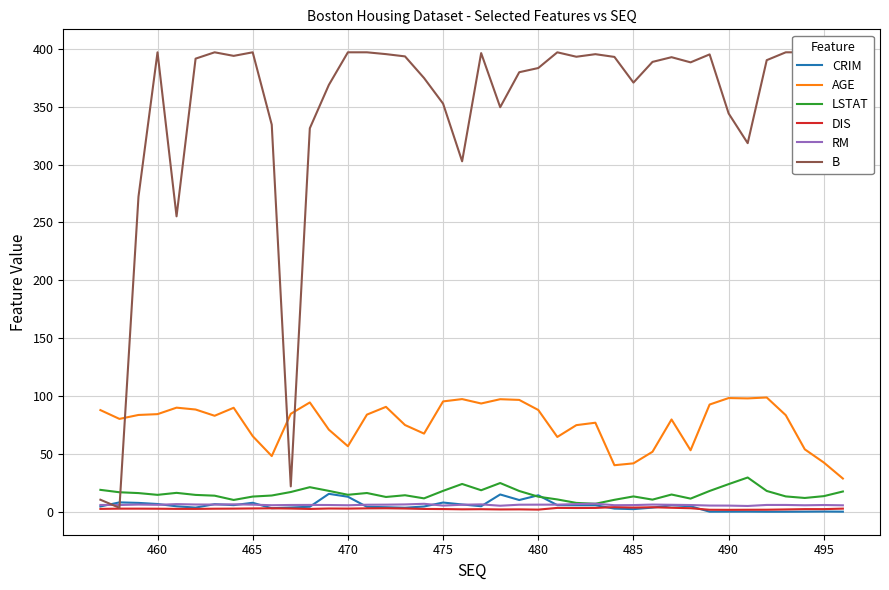

What is the minimum value shown in the chart?

0.1